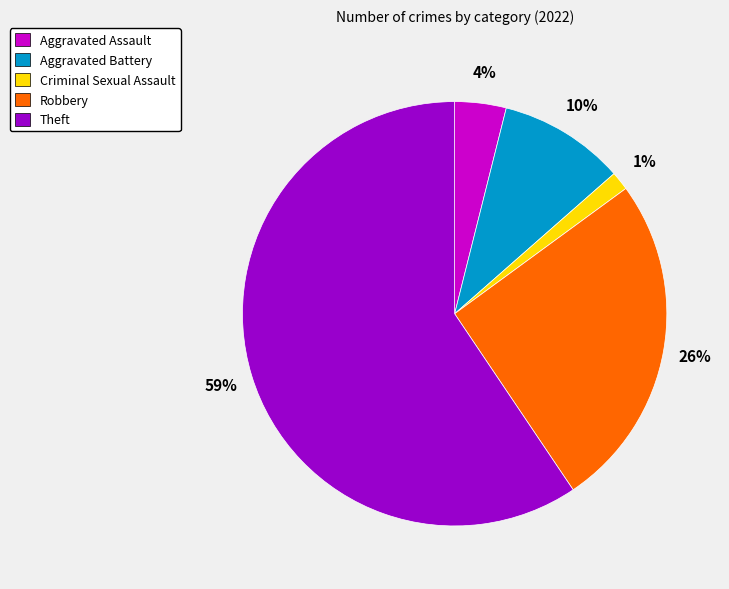

Is the sum of Theft and Aggravated Assault greater than half?

Yes